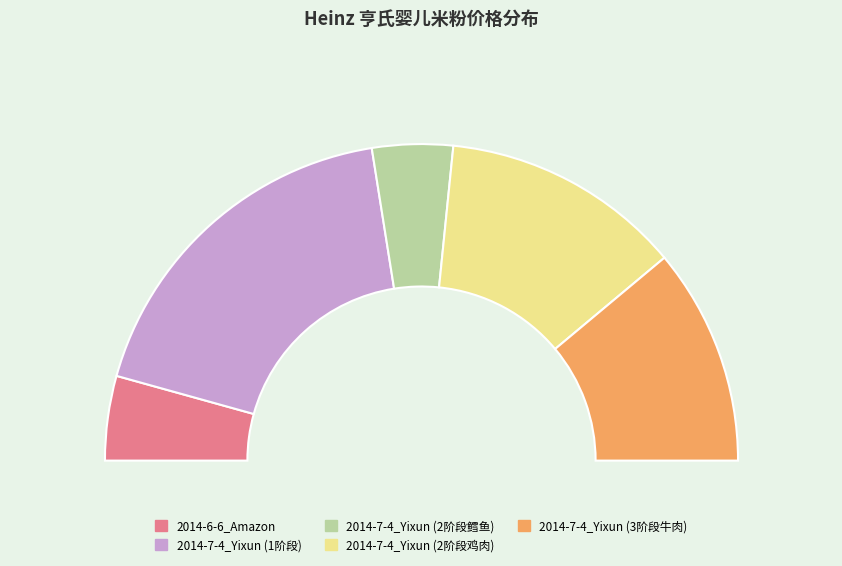

Combined, what portion of the pie is 2014-6-6_Amazon and 2014-7-4_Yixun_3?

33.3%